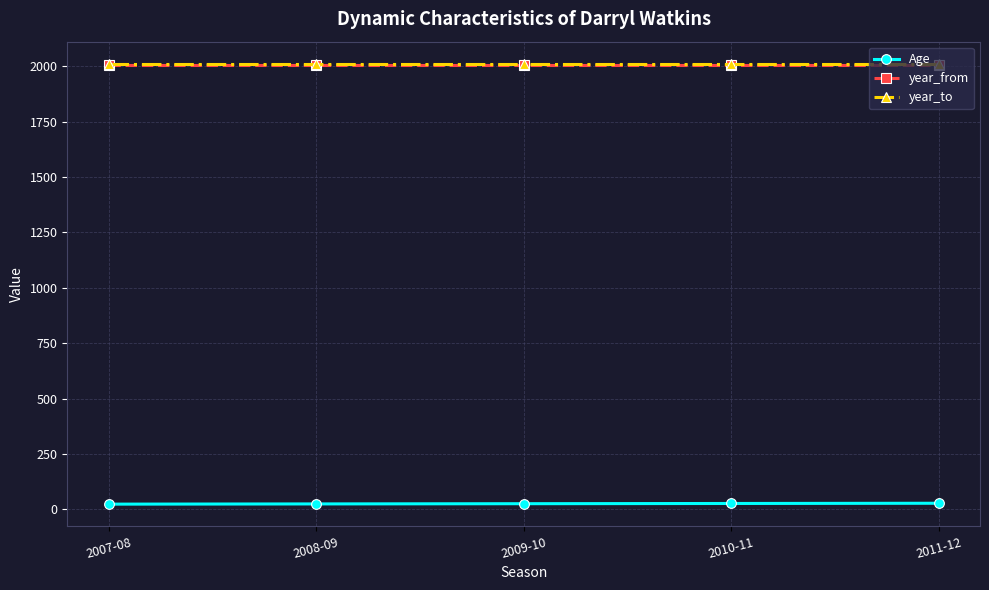

The value of year_from at 2011-12 is 1044. True or false?

False